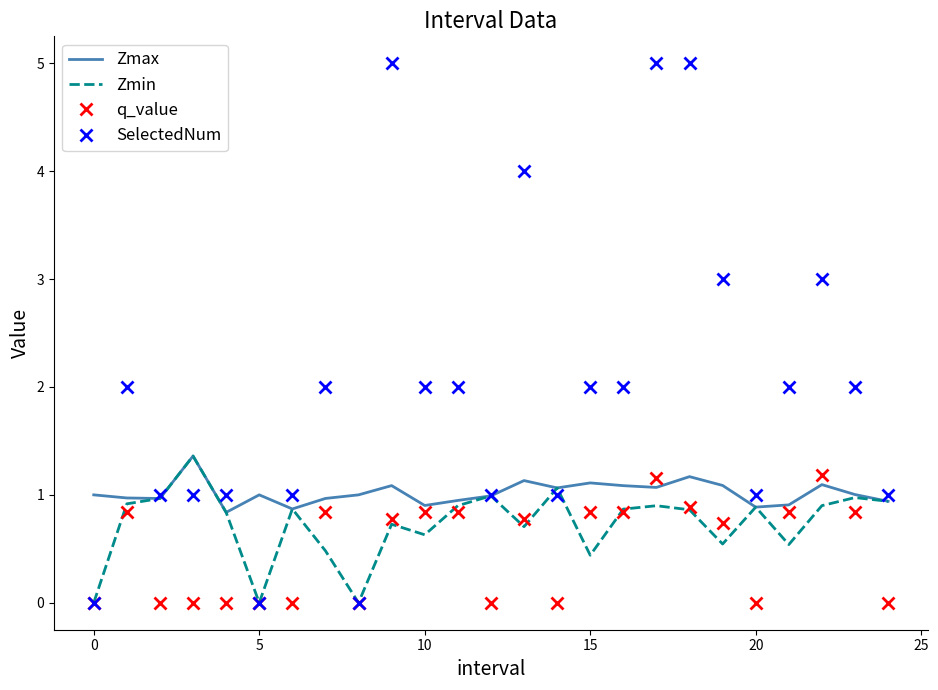

True or false: SelectedNum and Zmax intersect in this chart.

True